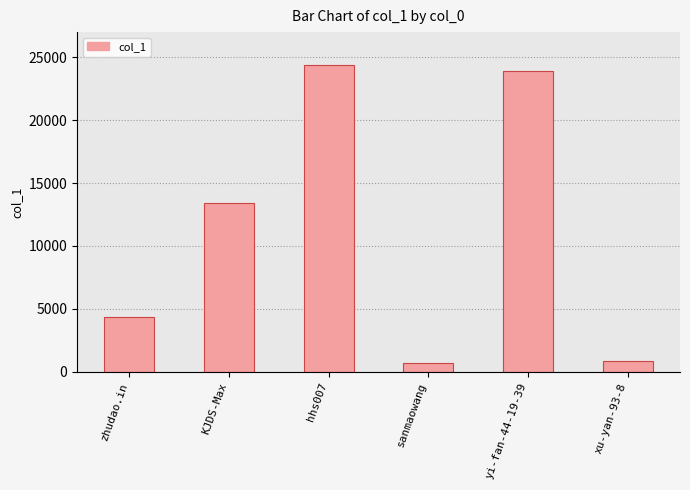

How many bars are there in total?

6